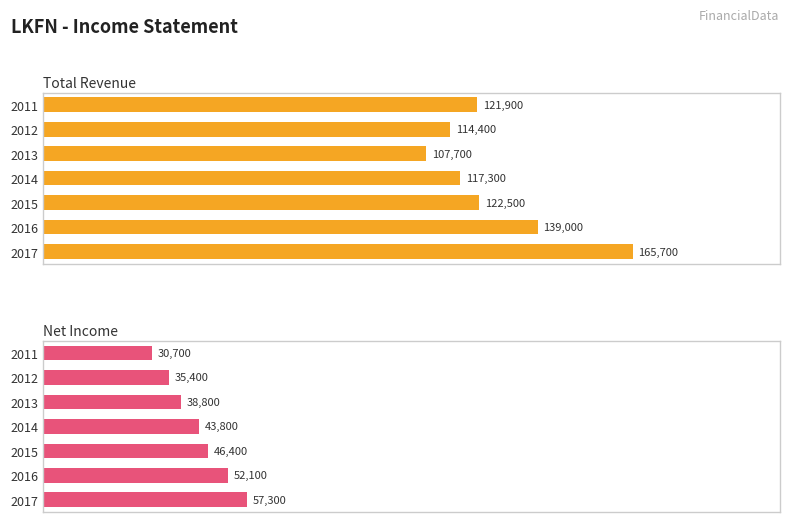

List the series in order of their overall mean, highest first.

Total Revenue, Net Income